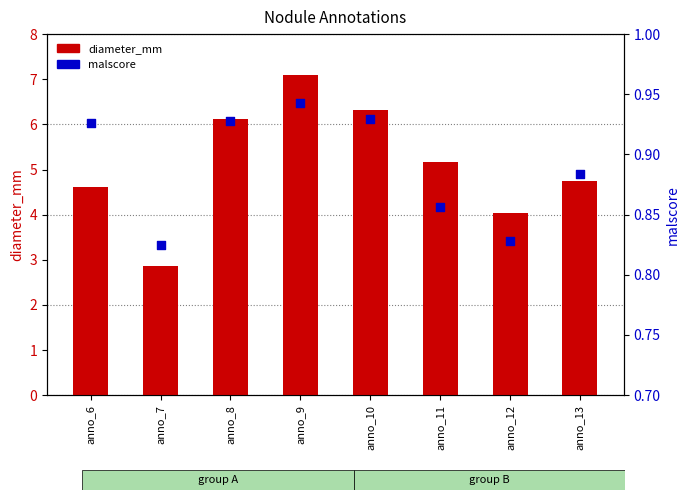

Which series reaches the maximum Y coordinate?

diameter_mm